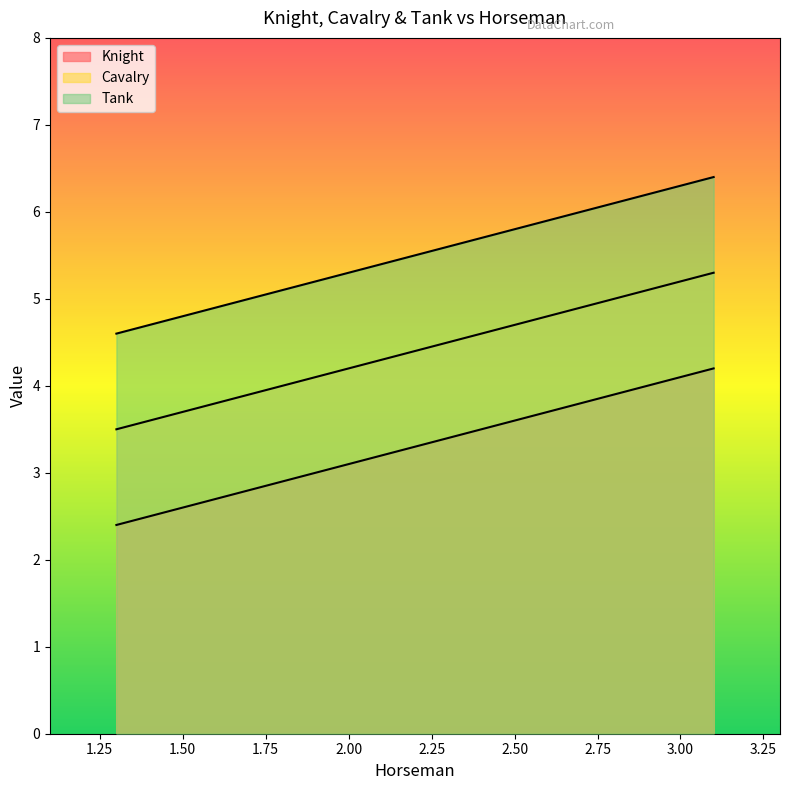

Between 1.50 and 2.50, which series saw the biggest shift?

Knight